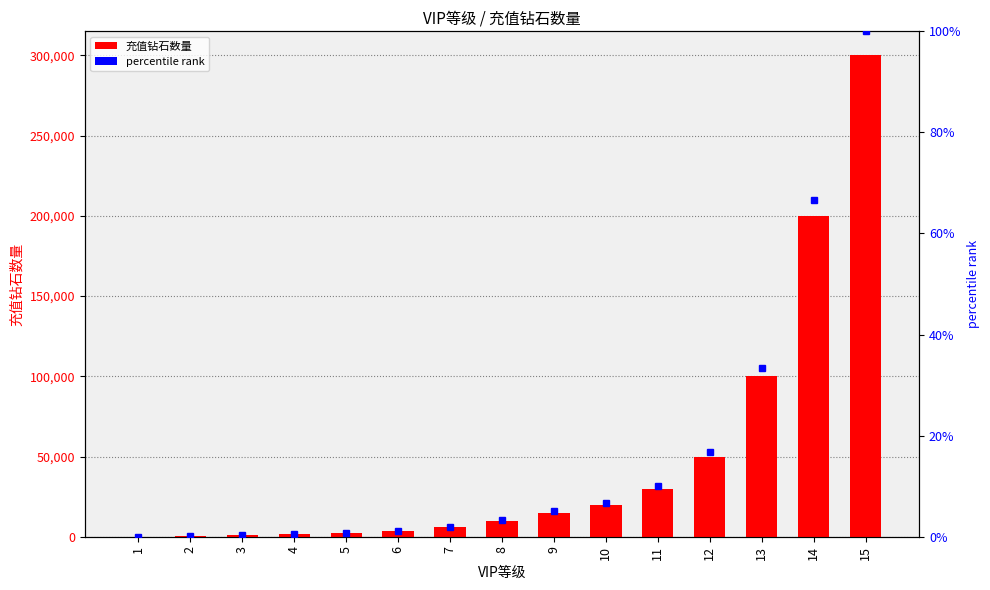

Where does the 充值钻石数量 series first go above 10000?

9